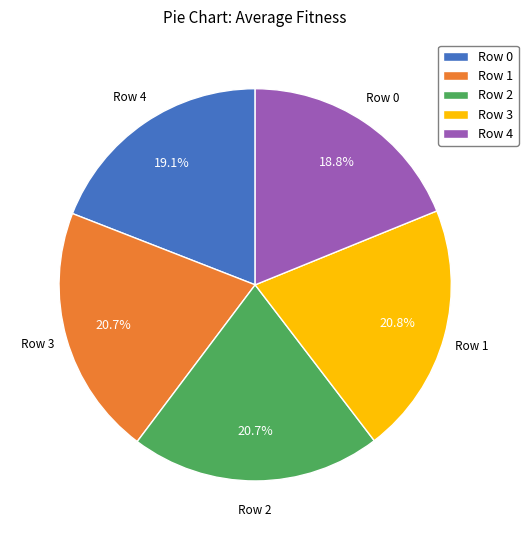

Do Row 2 and Row 3 together represent more than half of the pie?

No